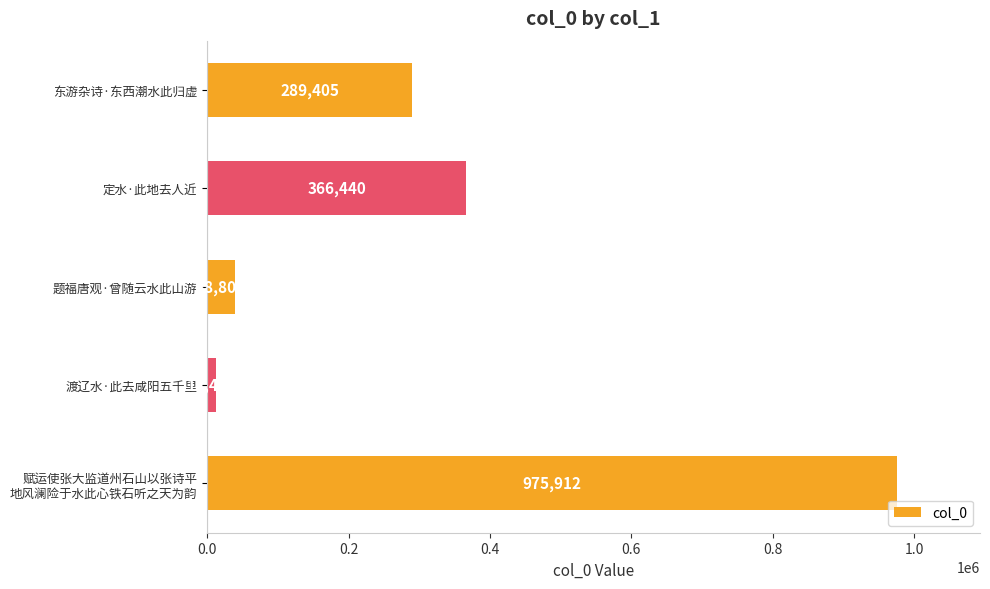

What is the difference between the maximum and minimum values?

963432